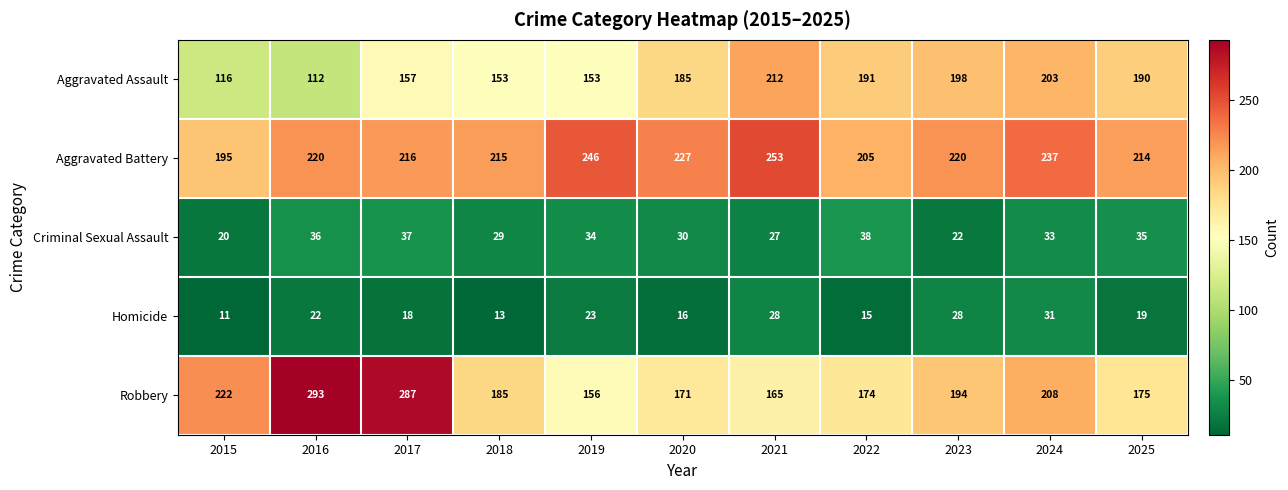

Read the Homicide value at 2023, to the nearest 5.

30